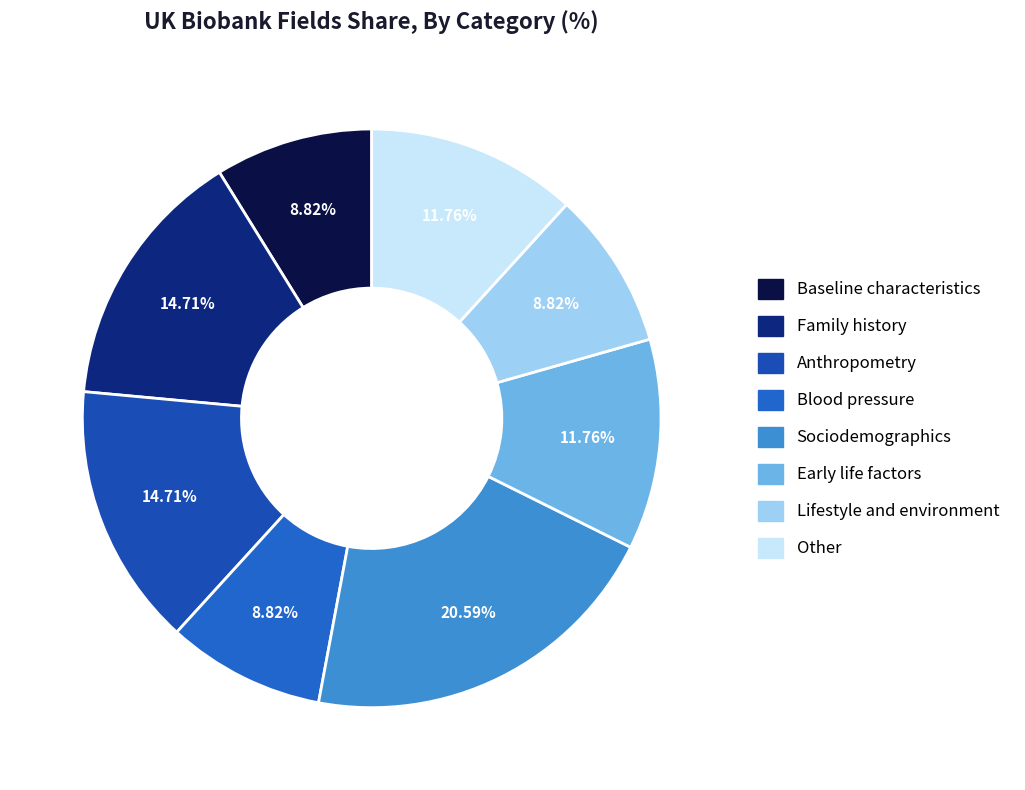

To the nearest percent, what is the difference between the Sociodemographics and Family history slice percentages?

6%